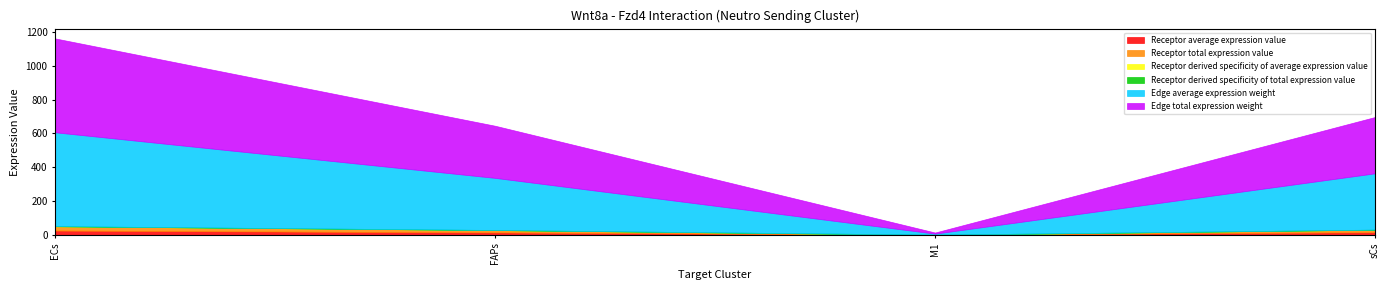

Which series changed the most between ECs and M1?

Edge average expression weight